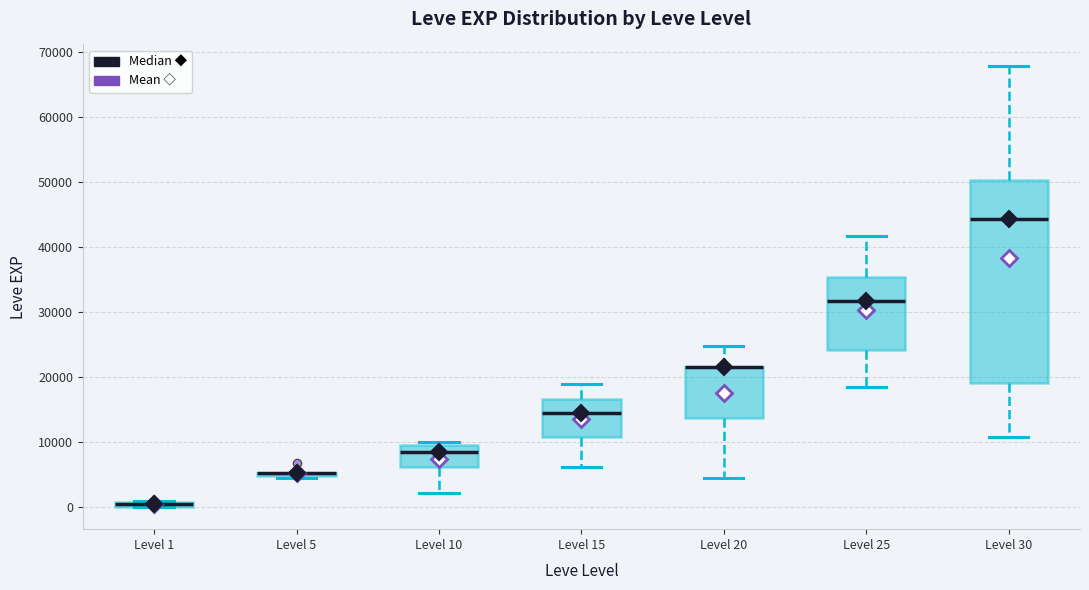

Which box is the tallest, from its lower edge to its upper edge?

Level 30